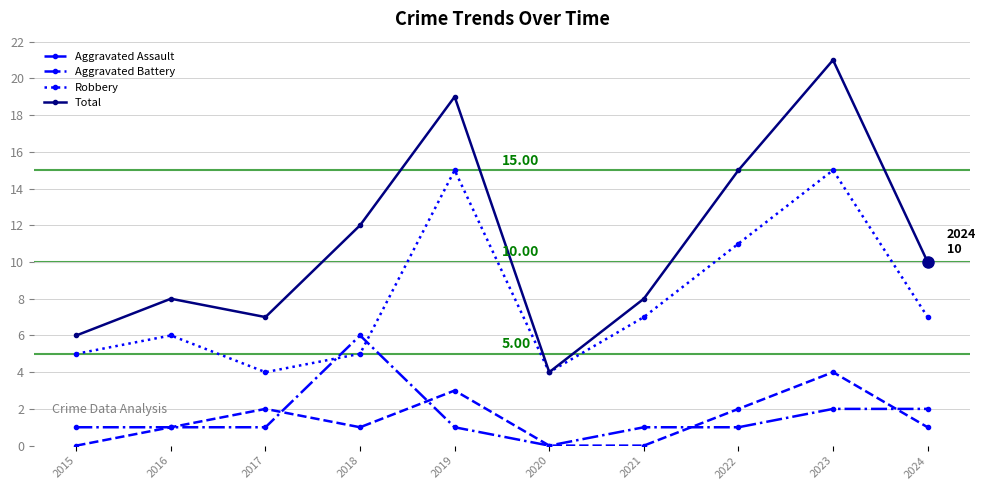

What is the maximum value for Aggravated Assault?

4